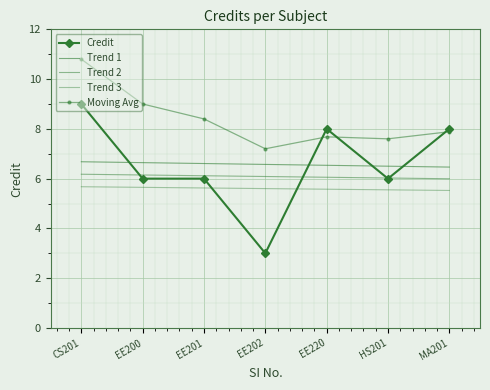

What is the approximate value of Credit at MA201?

8.0